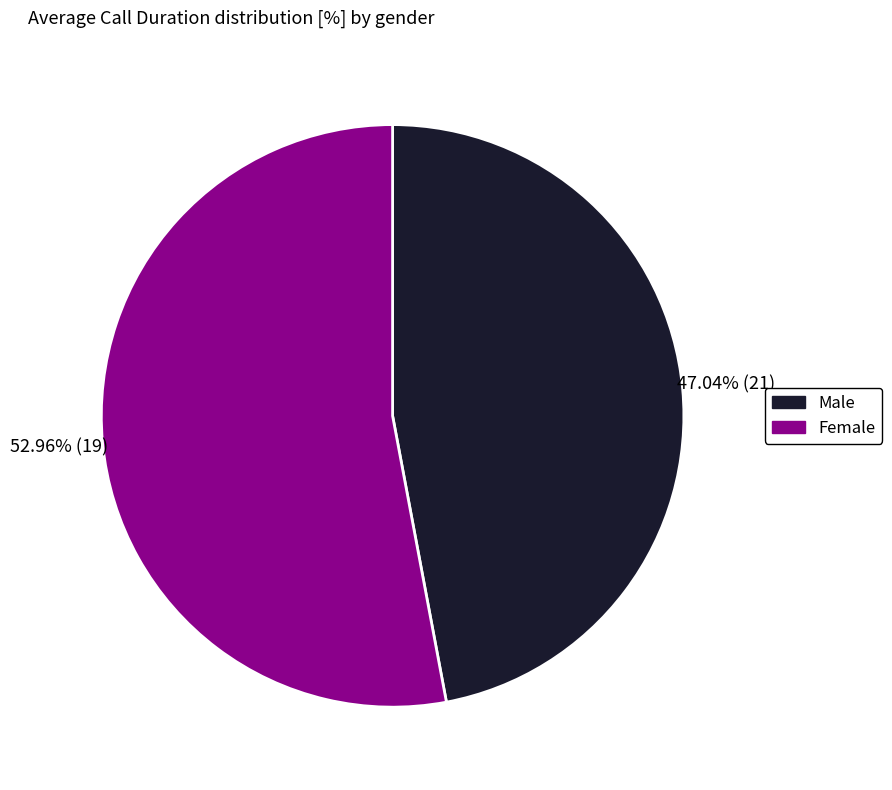

Does Female account for over 50% of the chart?

Yes